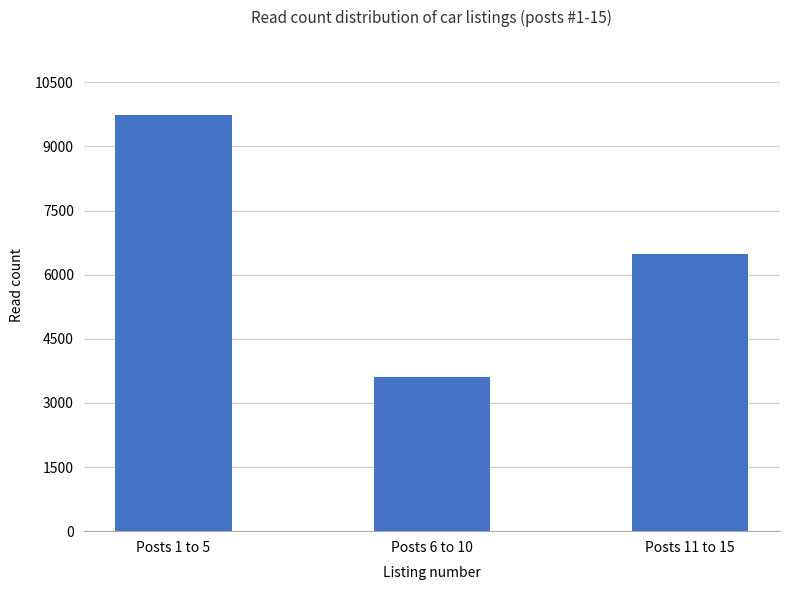

List the labels in order of value, smallest first.

Posts 6 to 10, Posts 11 to 15, Posts 1 to 5